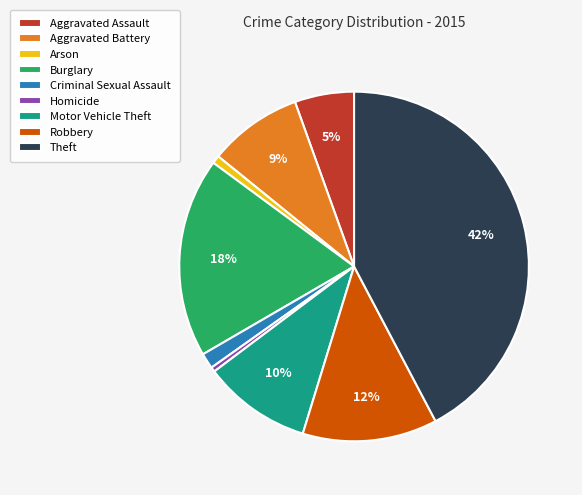

Between Burglary and Robbery, which is larger?

Burglary